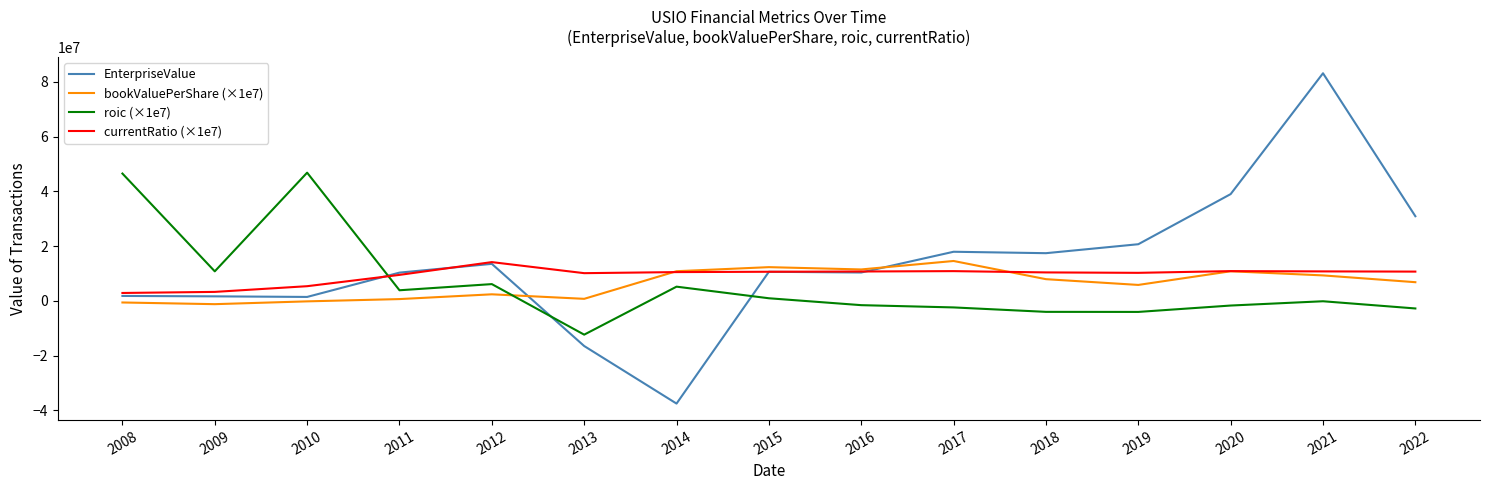

Between 2014 and 2017, which series saw the biggest shift?

EnterpriseValue